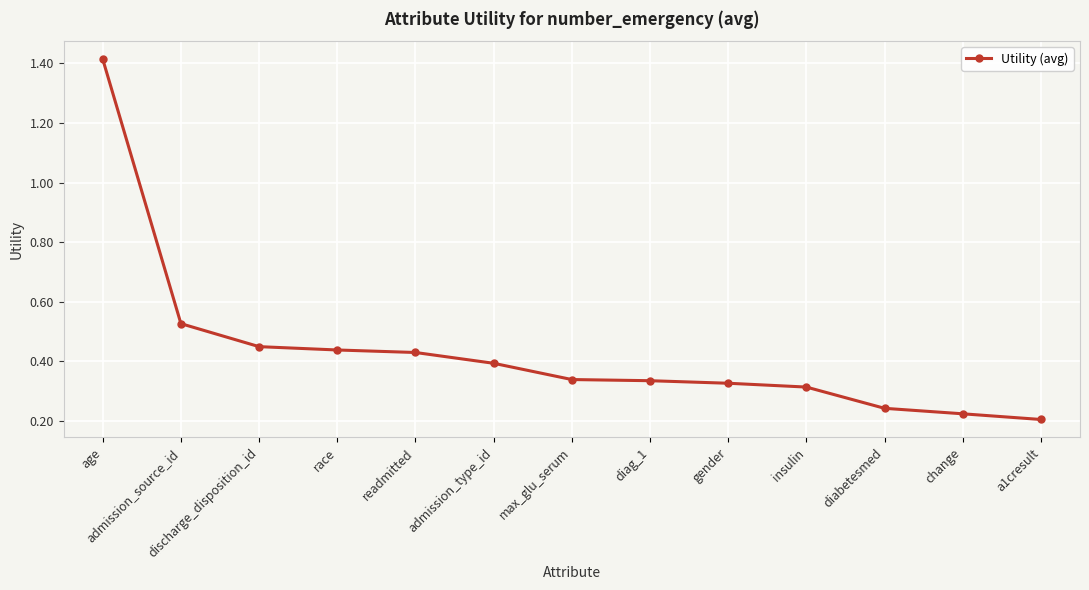

What is the label of the 3rd point from the left?

discharge_disposition_id